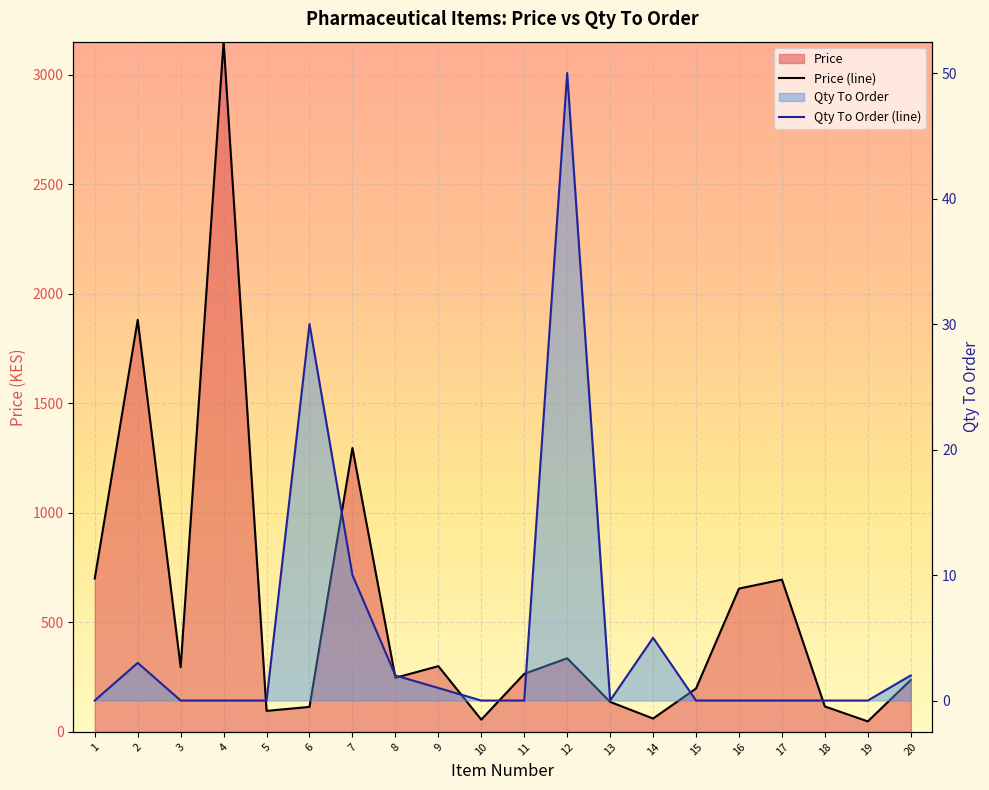

True or false: Price (line) and Qty To Order (line) intersect in this chart.

False